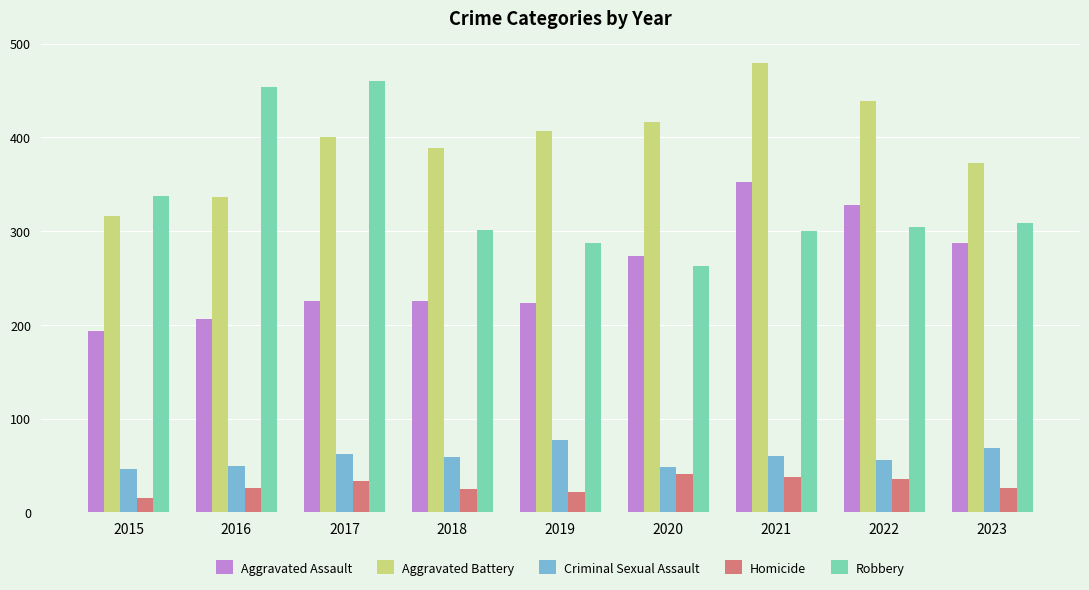

What is the greatest value displayed?

479